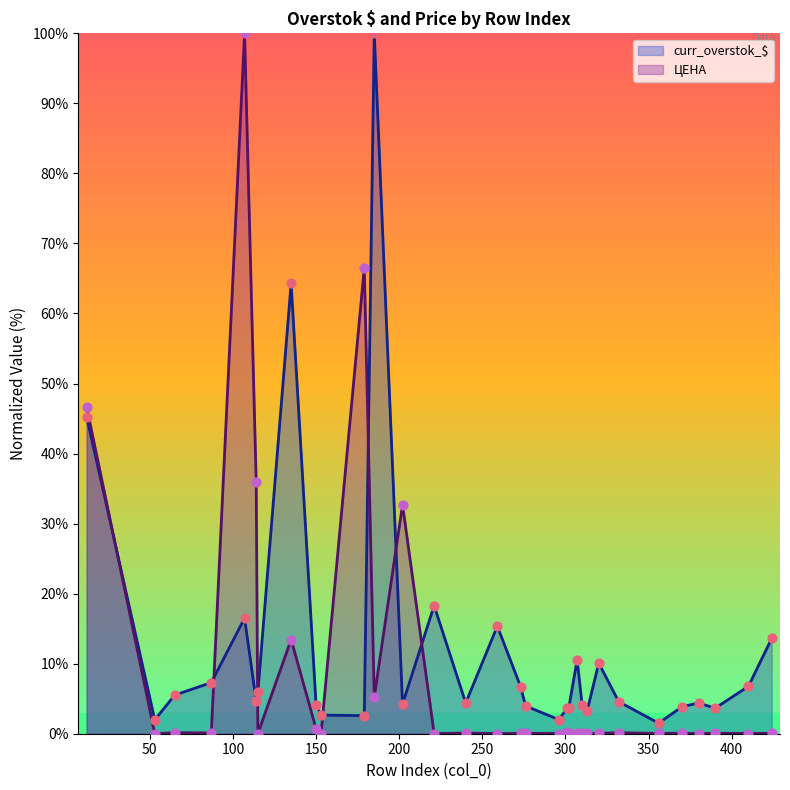

Which series contains the highest Y value?

curr_overstok_$